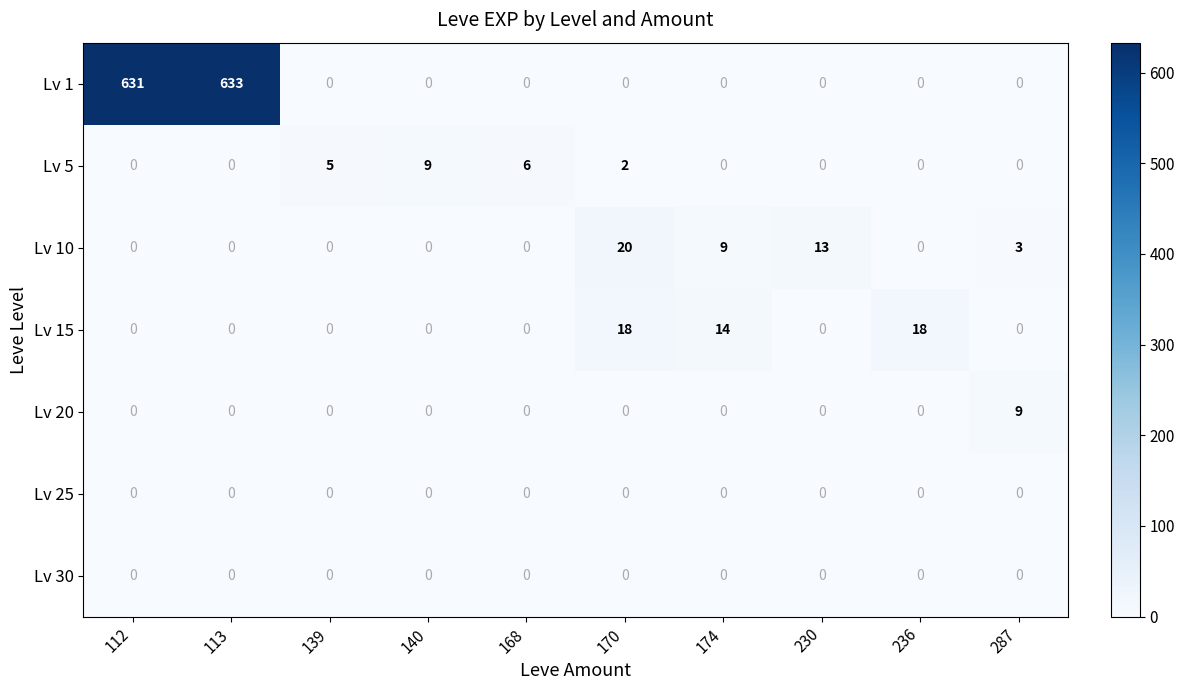

At which label does Lv 10 reach its peak?

170